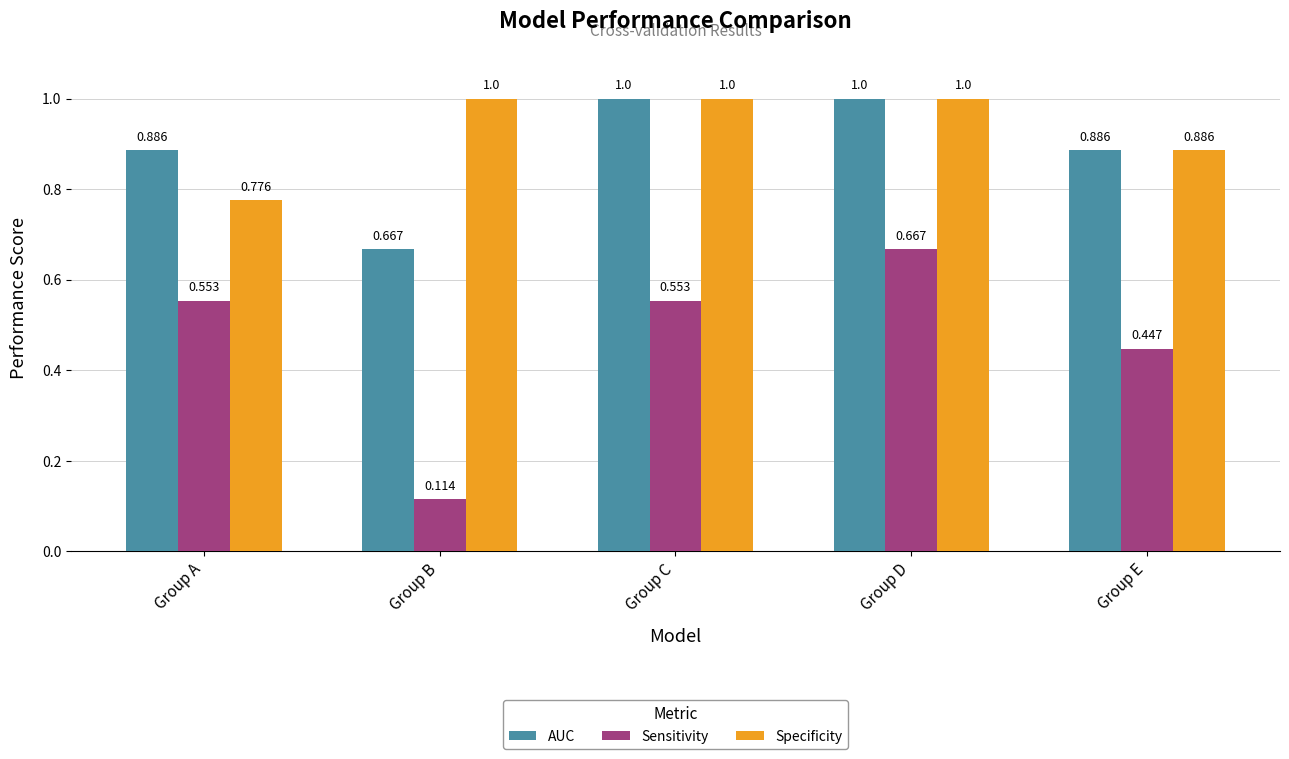

Where is Specificity nearest to the value 0?

Group A